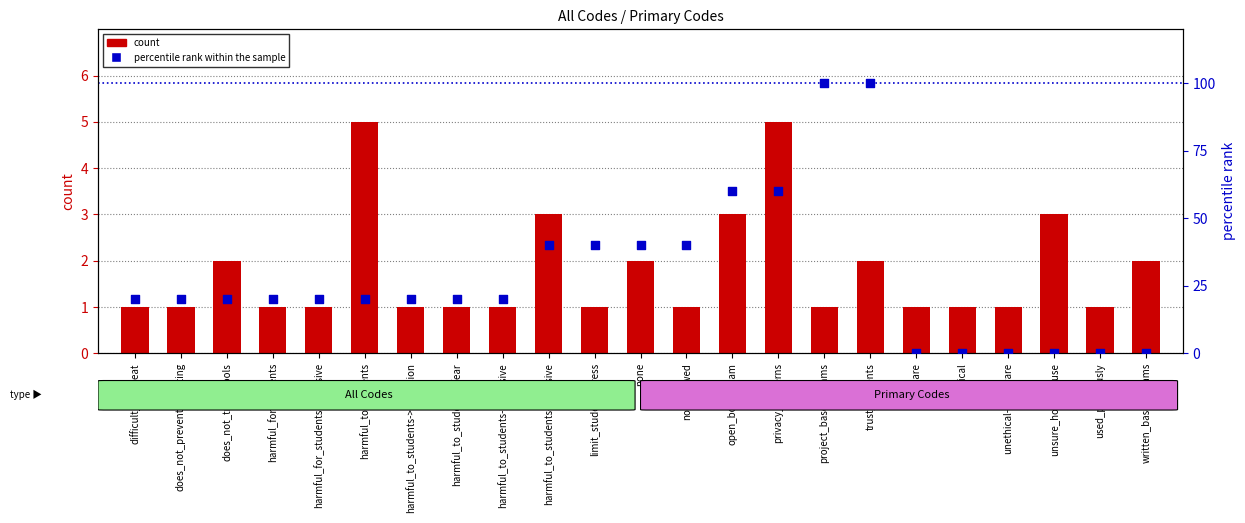

At how many categories does at least one series exceed 11?

17